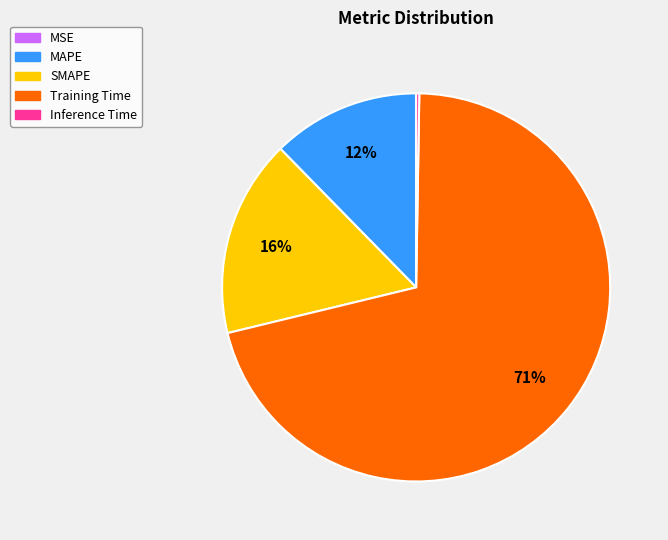

Is it true that MAPE is 12% of the pie?

True